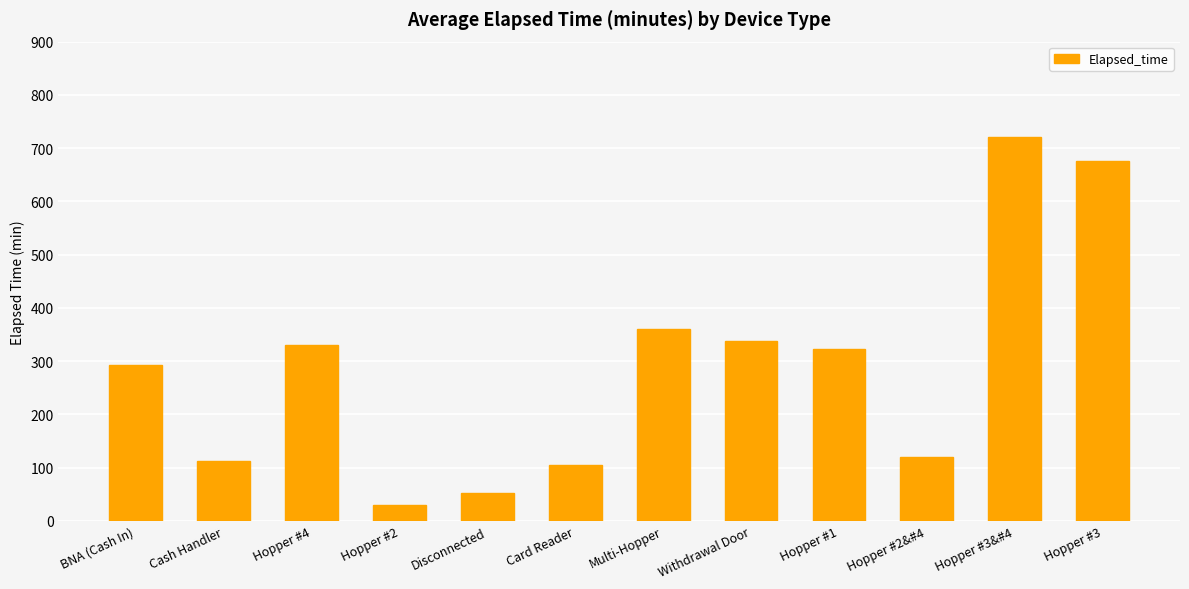

True or false: the data shows 292 at BNA (Cash In).

True